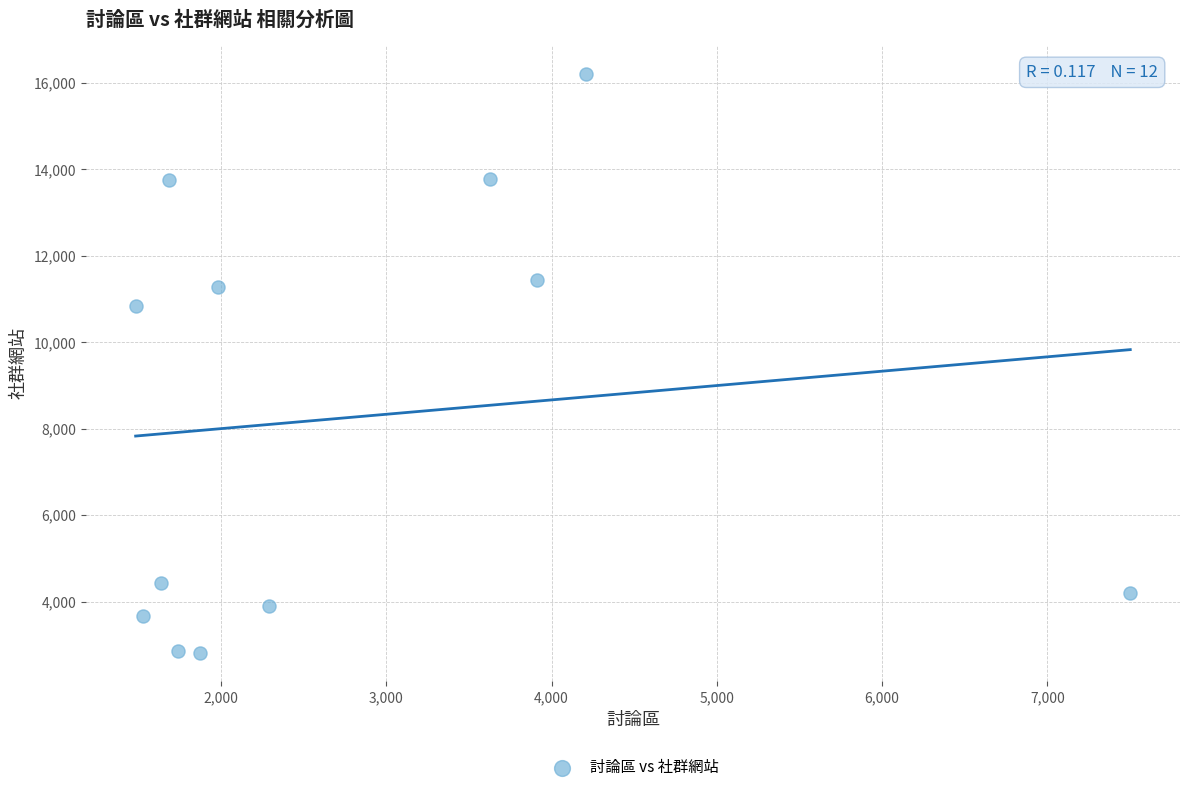

What Y value in the scatter plot is closest to 9517?

10835